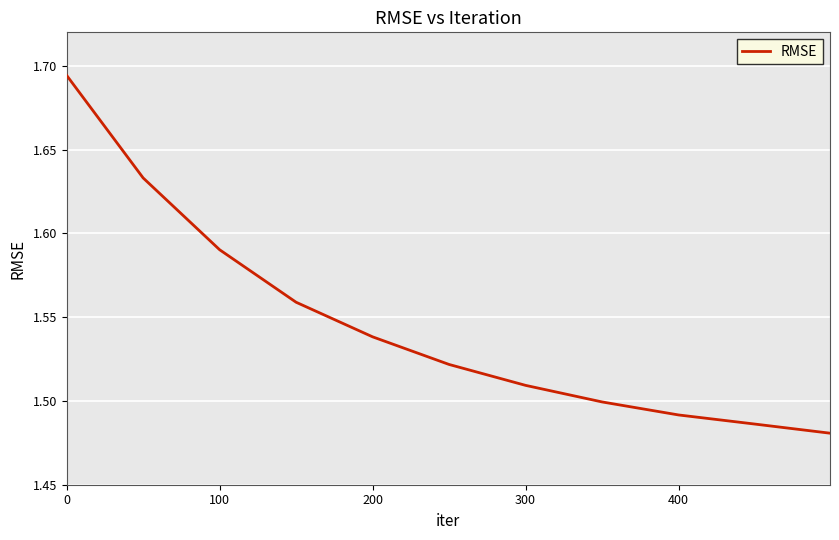

How many series are shown in this chart?

1